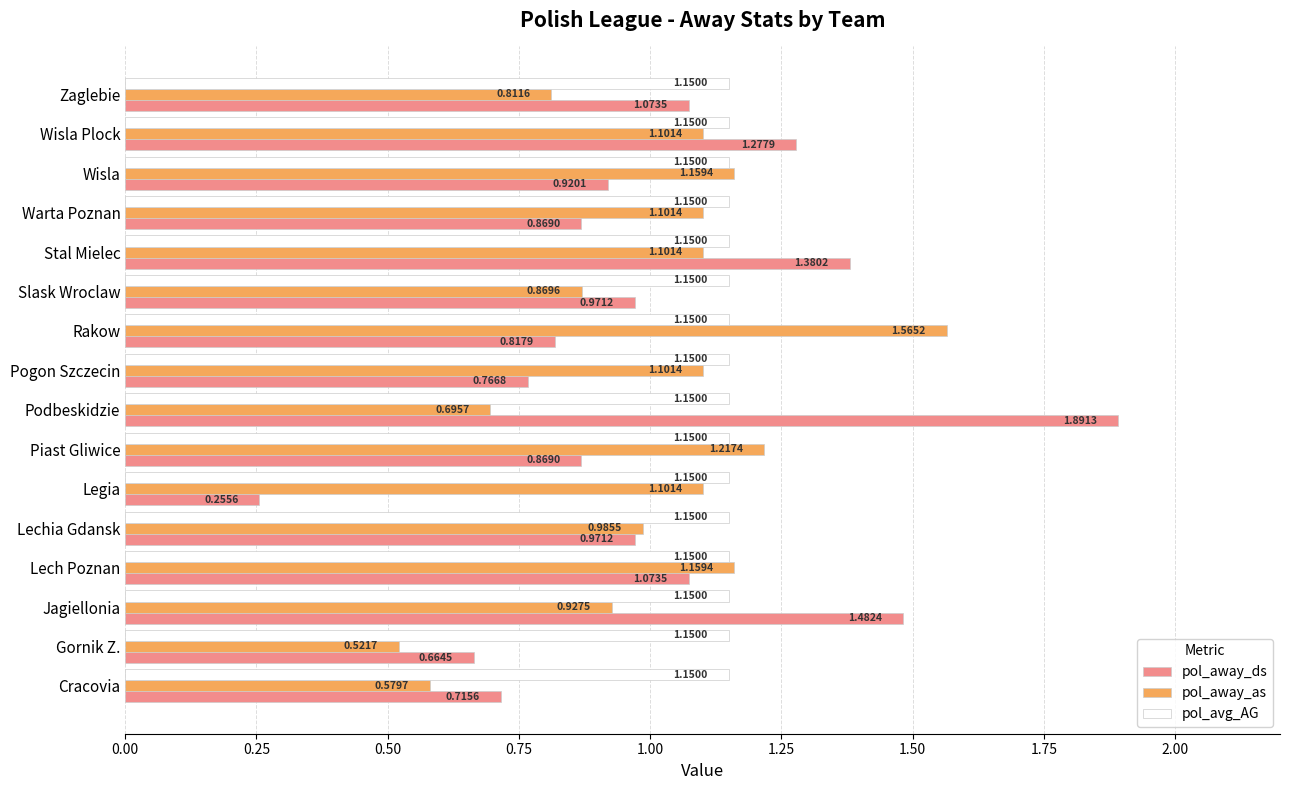

Rank the series at Podbeskidzie from lowest to highest value.

pol_away_as, pol_avg_AG, pol_away_ds